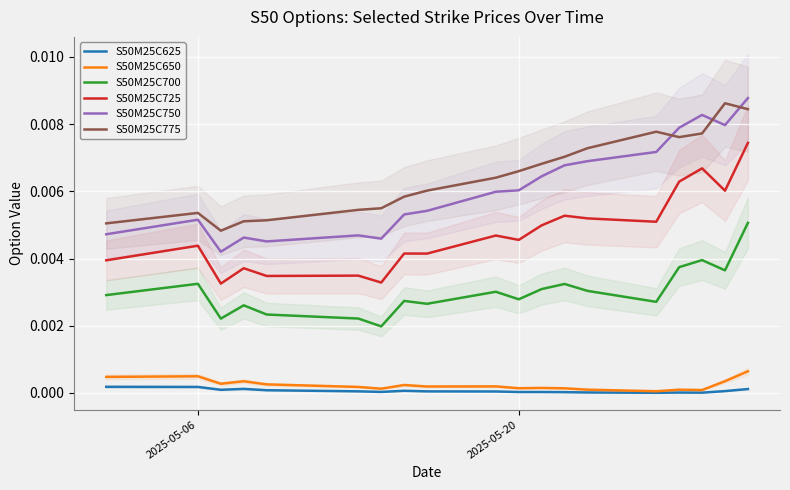

True or false: S50M25C650 and S50M25C725 intersect in this chart.

False